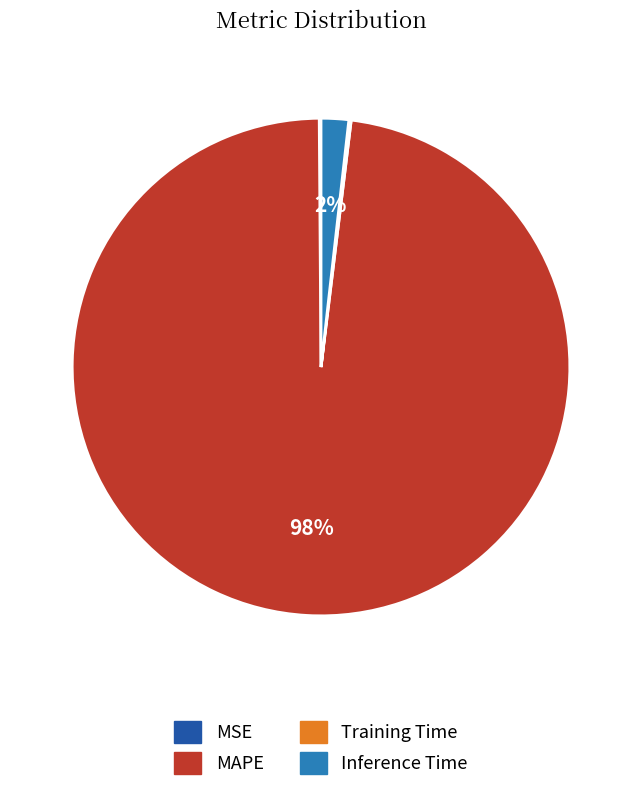

True or false: Inference Time accounts for 10% of the total.

False